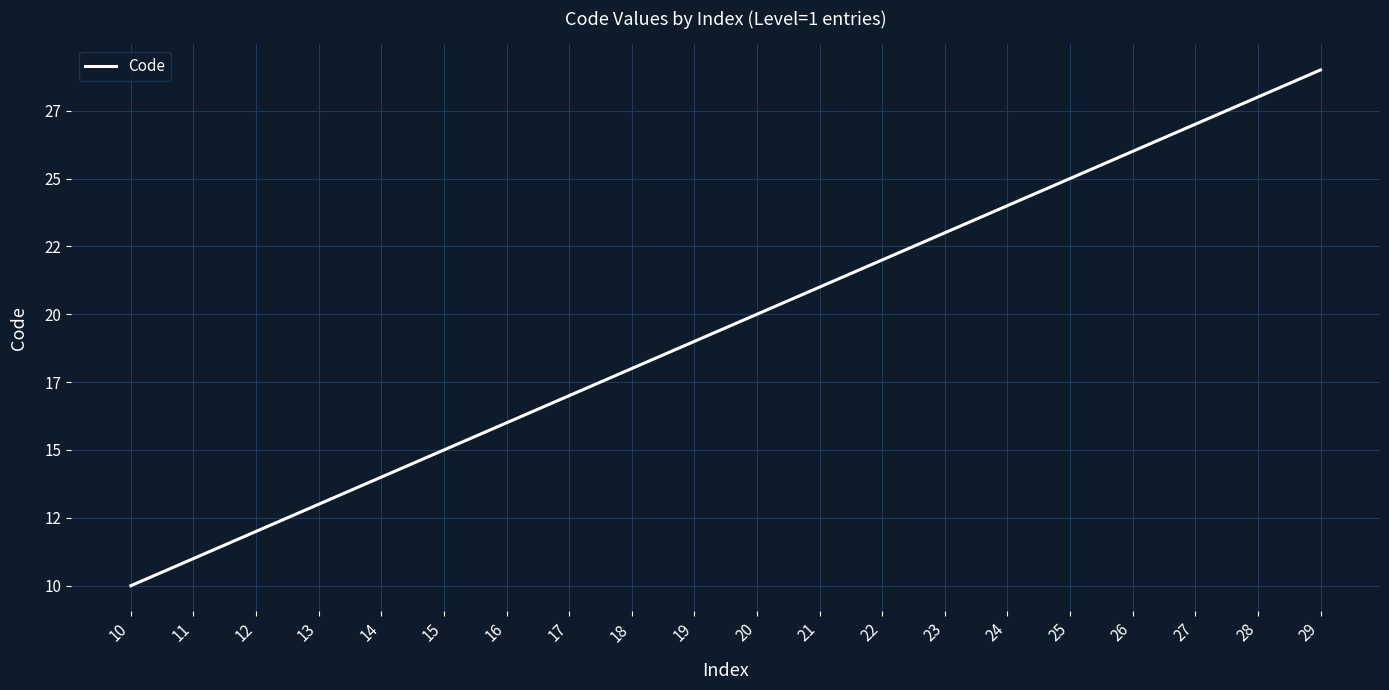

Does the chart display data point markers on the line(s)?

No